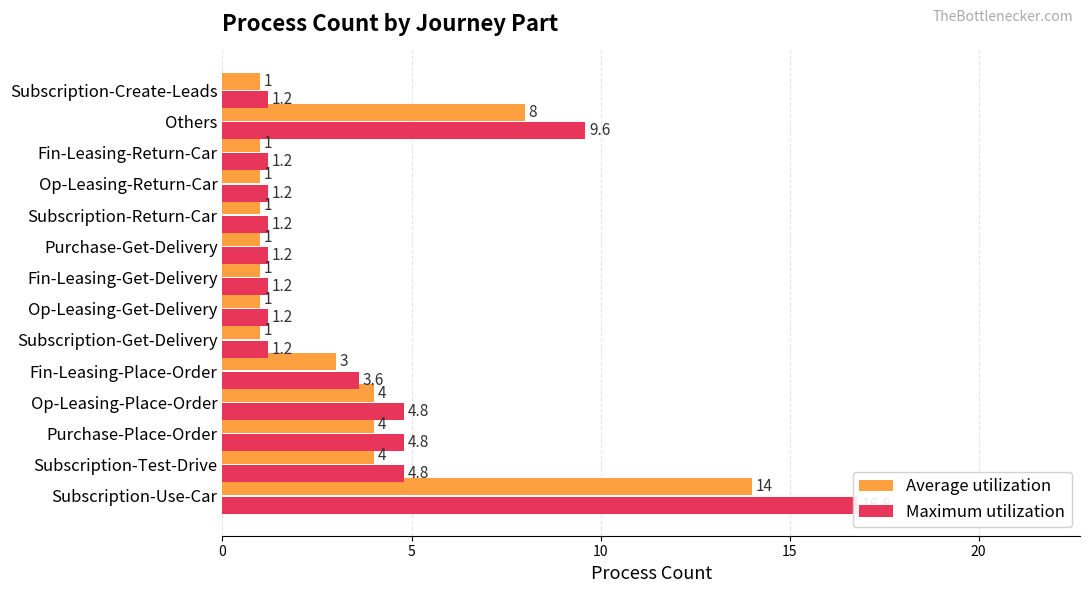

What is the smallest value displayed?

1.0